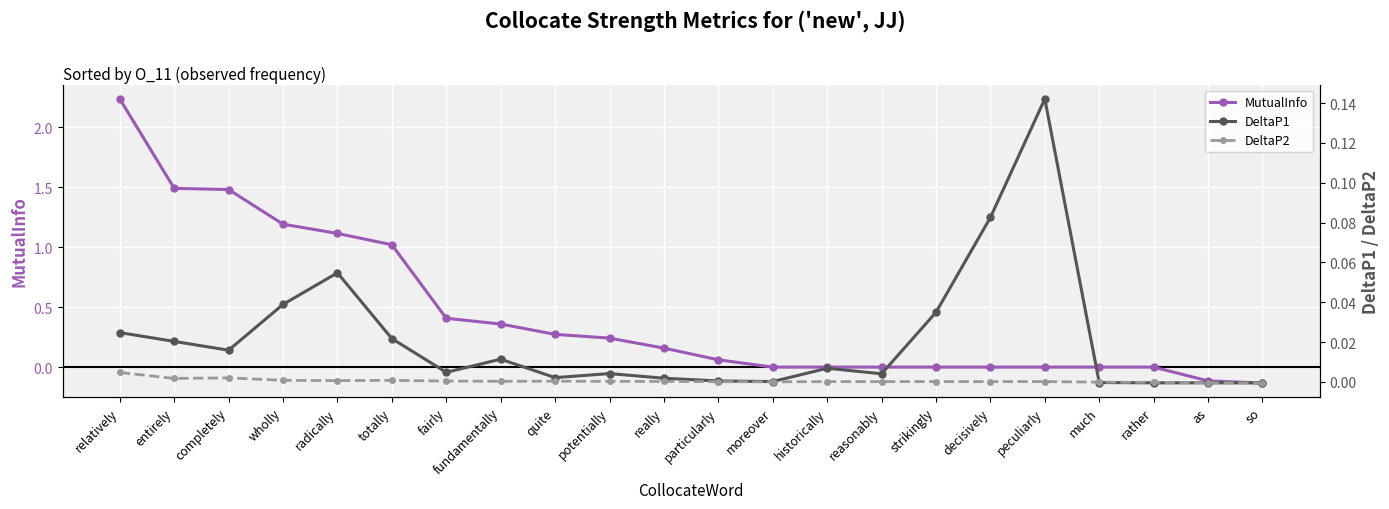

In DeltaP2, how many points are higher than both neighbors (excluding endpoints)?

5